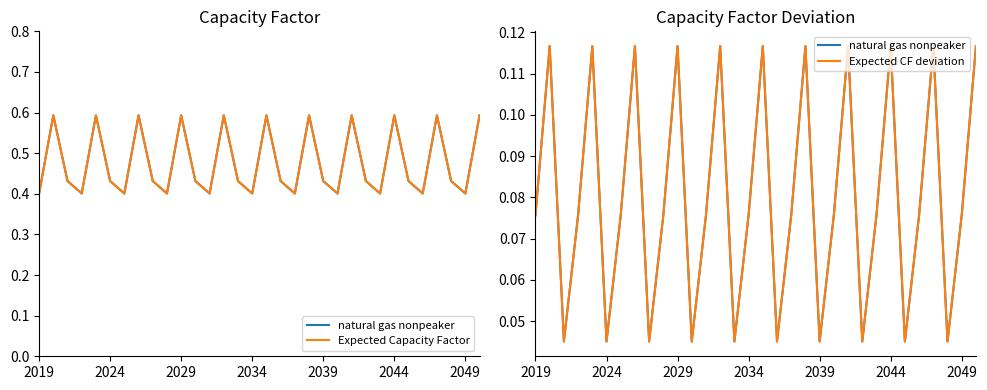

Does the chart have visible grid lines?

No